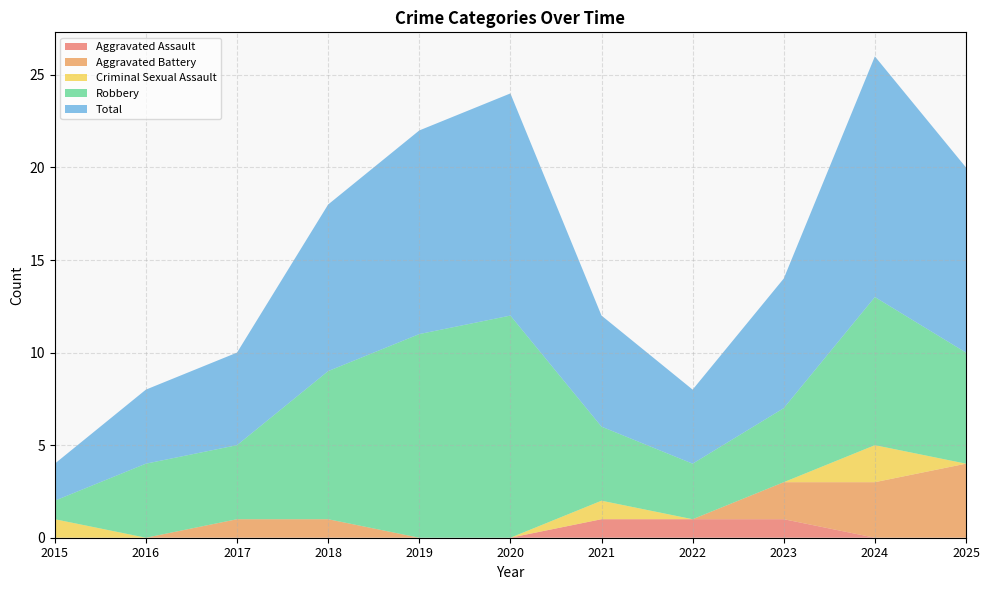

Reading left to right, transcribe all the data shown in this chart.

Aggravated Assault: 2015=0	2016=0	2017=0	2018=0	2019=0	2020=0	2021=1	2022=1	2023=1	2024=0	2025=0
Aggravated Battery: 2015=0	2016=0	2017=1	2018=1	2019=0	2020=0	2021=0	2022=0	2023=2	2024=3	2025=4
Criminal Sexual Assault: 2015=1	2016=0	2017=0	2018=0	2019=0	2020=0	2021=1	2022=0	2023=0	2024=2	2025=0
Robbery: 2015=1	2016=4	2017=4	2018=8	2019=11	2020=12	2021=4	2022=3	2023=4	2024=8	2025=6
Total: 2015=2	2016=4	2017=5	2018=9	2019=11	2020=12	2021=6	2022=4	2023=7	2024=13	2025=10